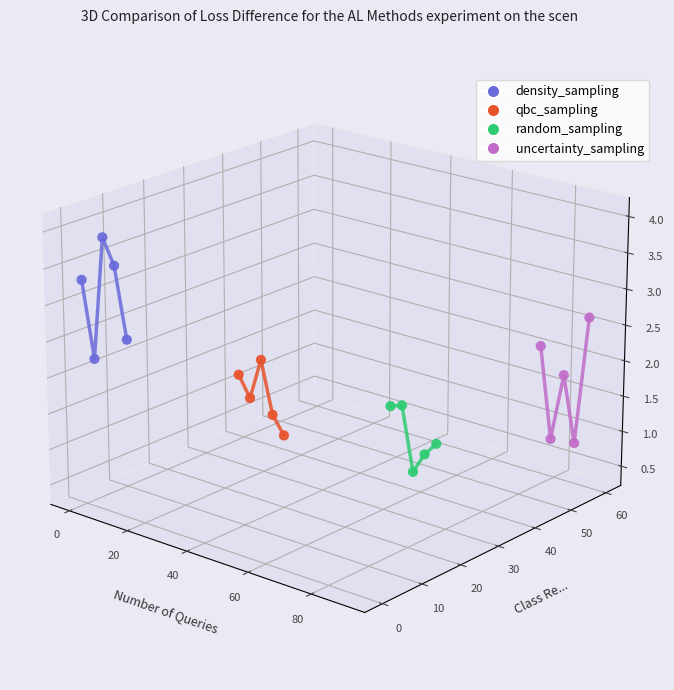

Which series has the largest Y range (max minus min)?

uncertainty_sampling